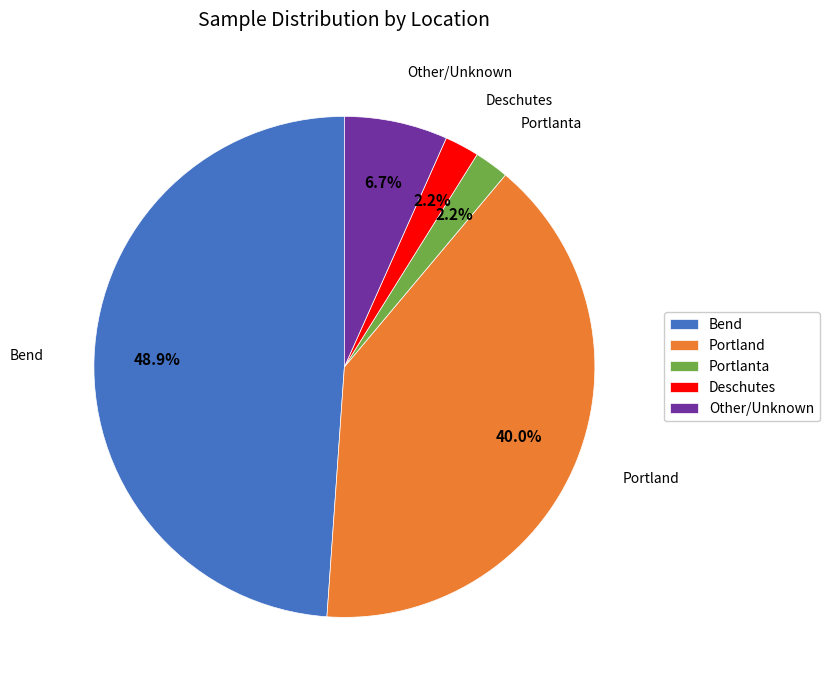

Approximately how many times larger is the value at Bend compared to Portland?

1.2